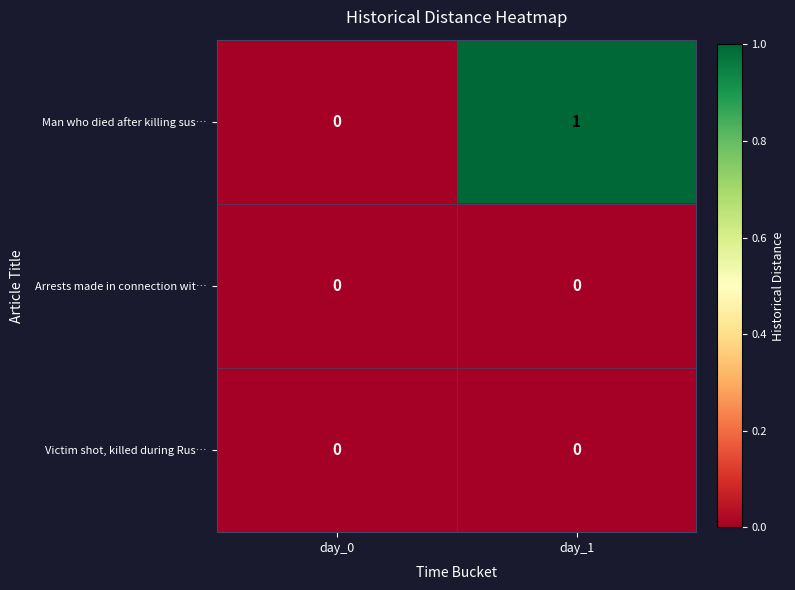

What is the total value across all series at day_1?

1